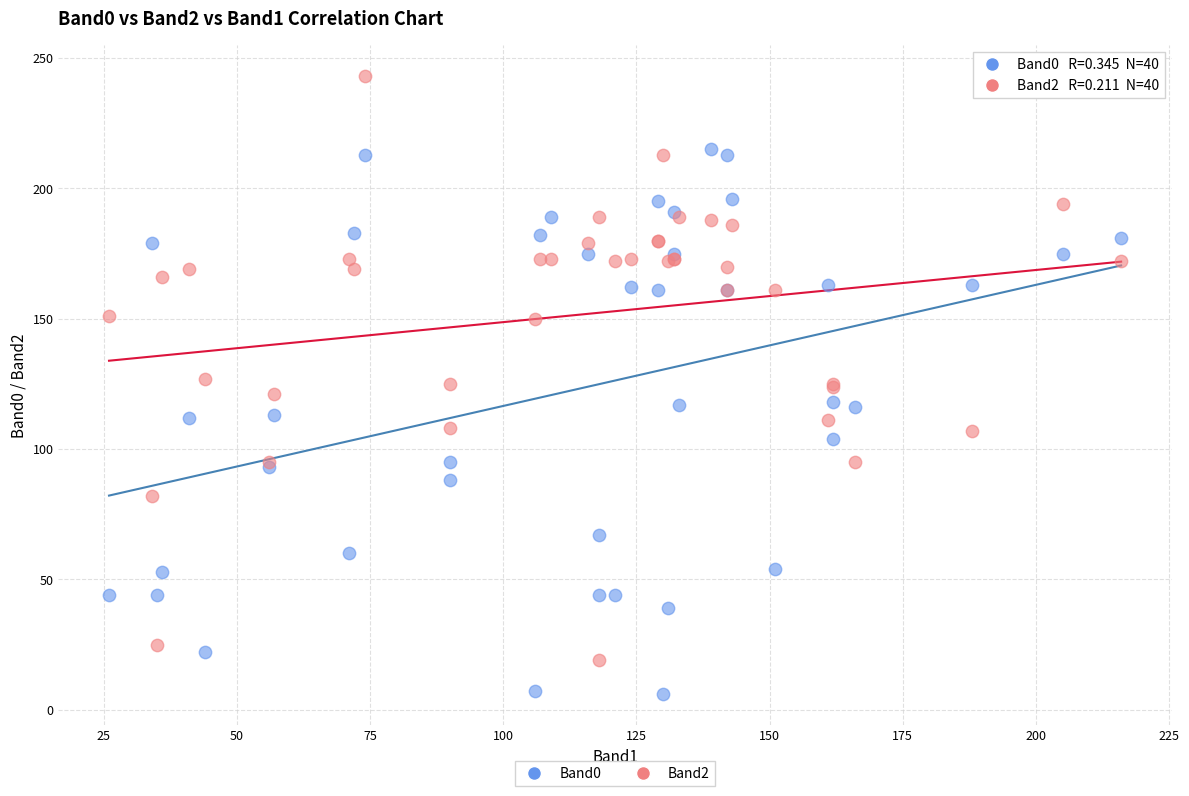

Which series reaches the maximum Y coordinate?

Band2